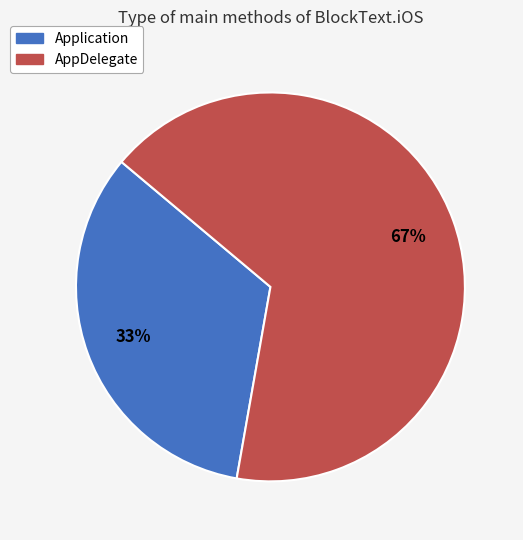

Rank the categories by value from lowest to highest.

Application, AppDelegate